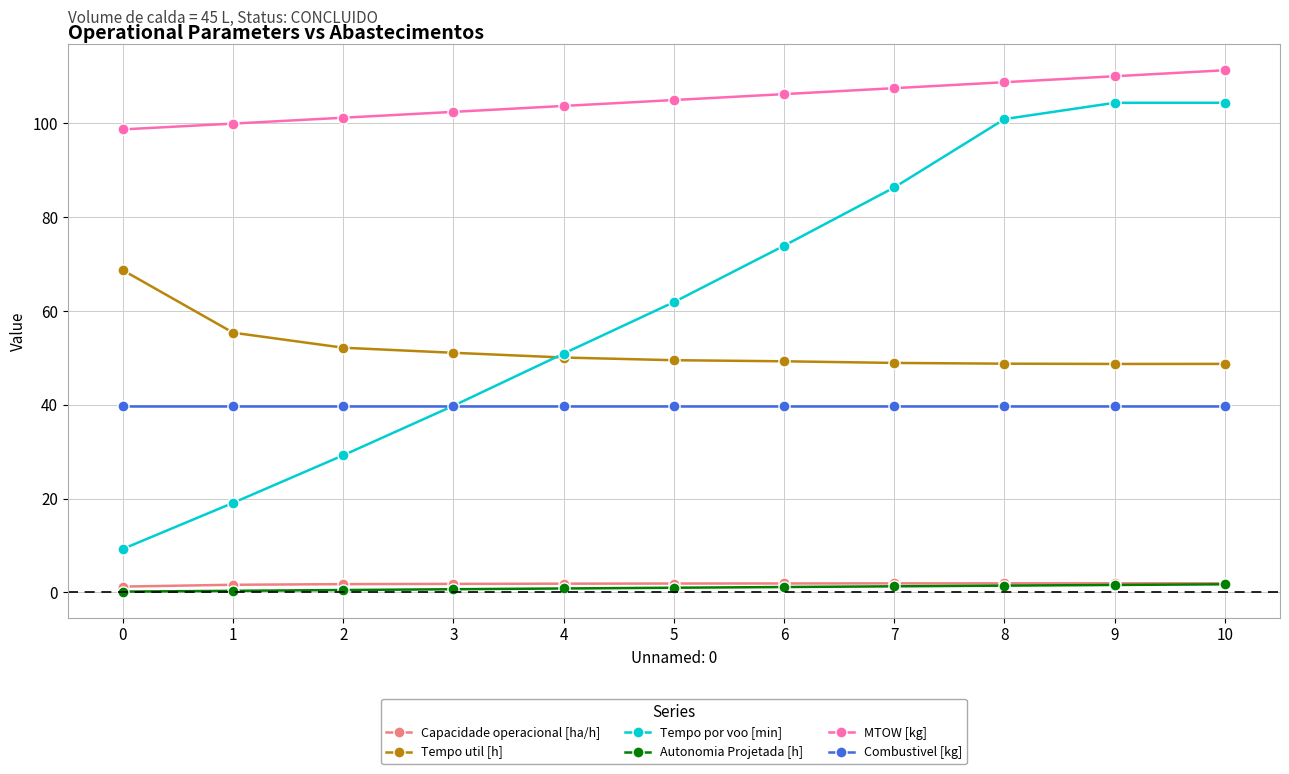

What is the maximum value shown in the chart?

111.3